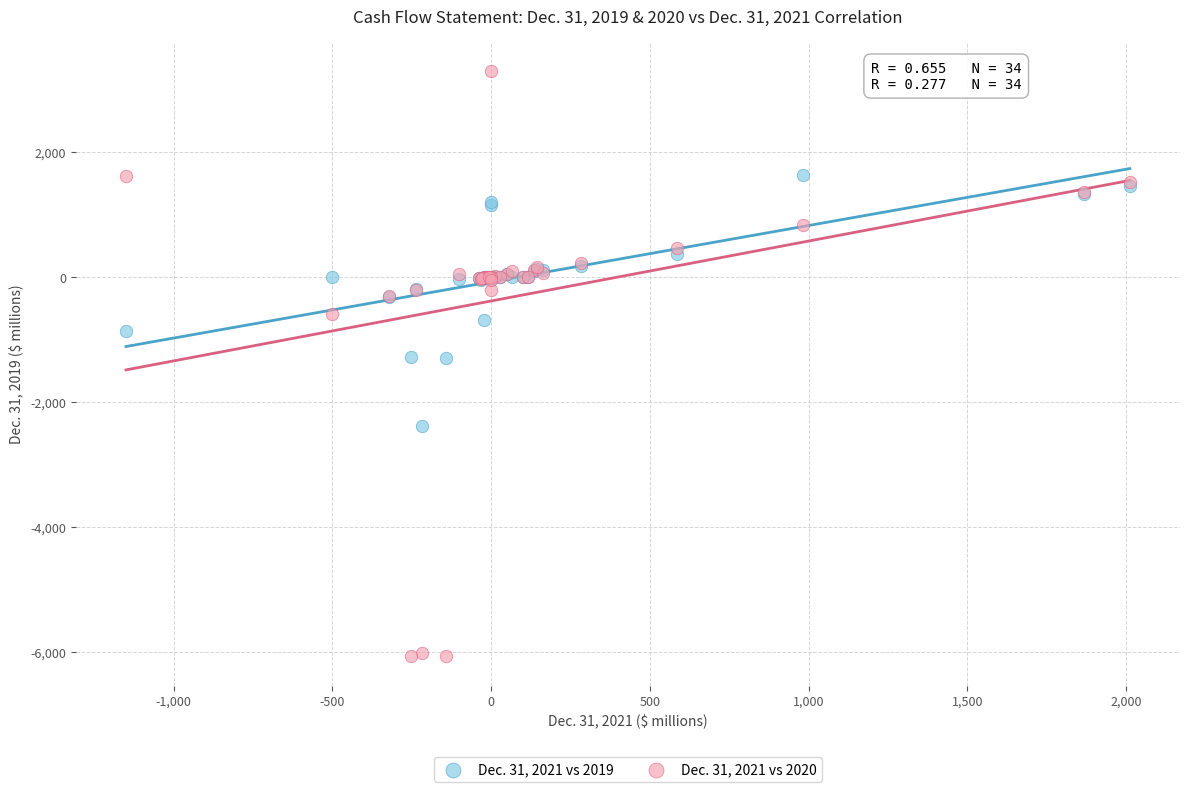

What is the X range (max minus min) for the scatter plot?

3161.9